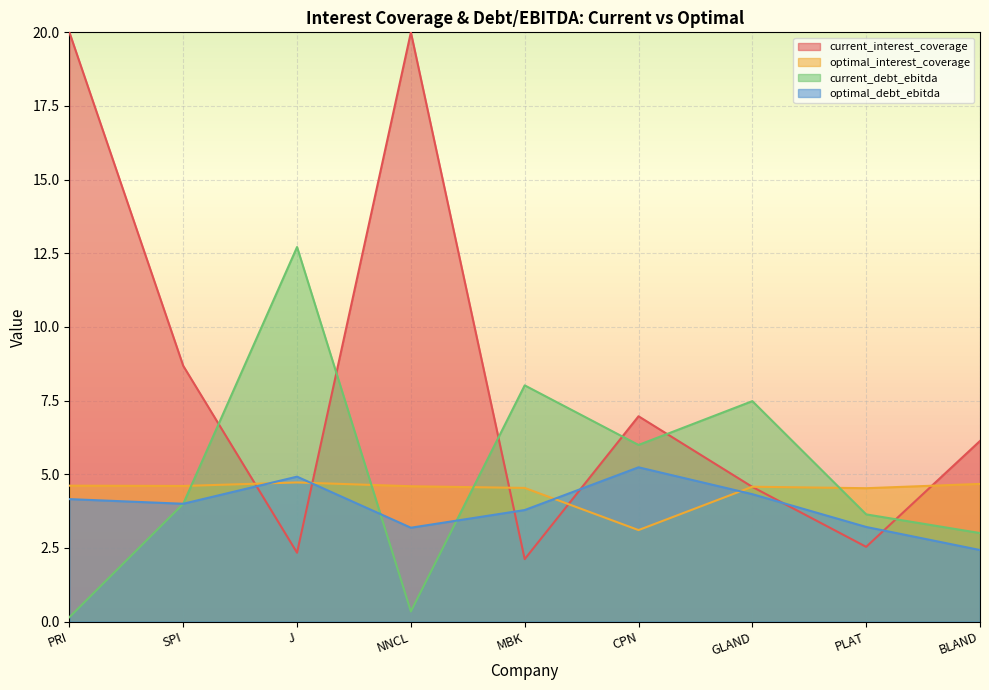

What is the minimum value for current_debt_ebitda?

0.1